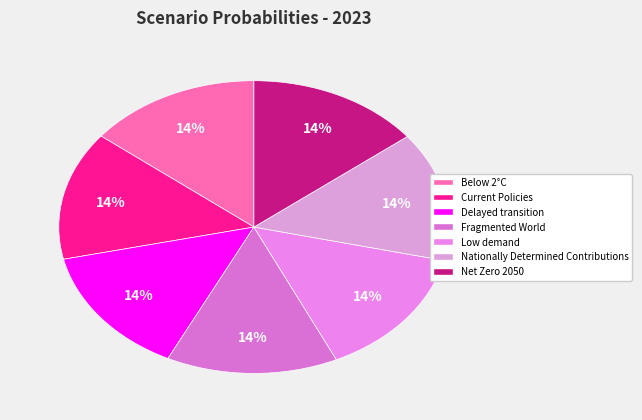

How many slices are in this pie chart?

7